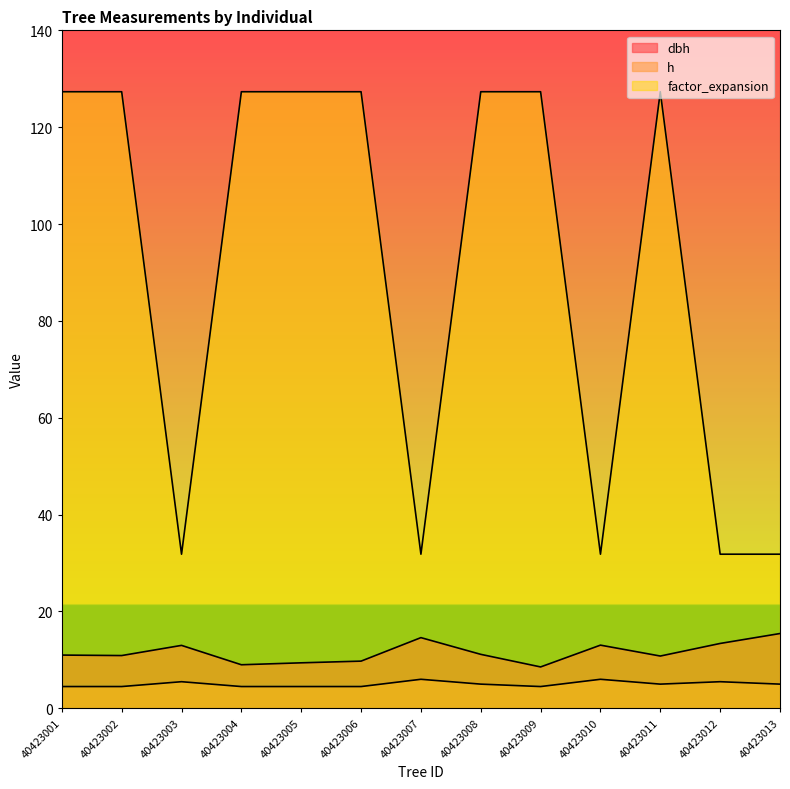

How many lines are shown in the chart?

3